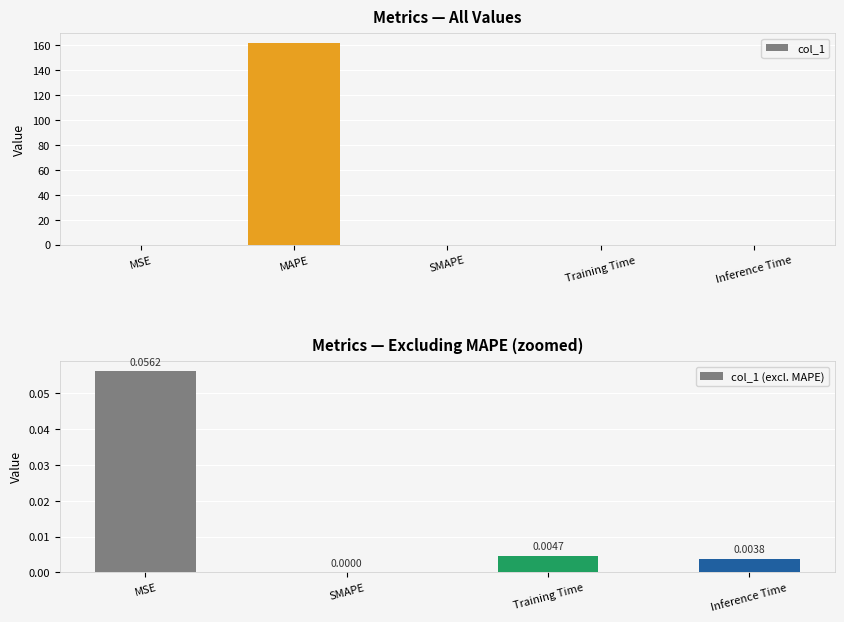

Rank the categories by value from highest to lowest.

MAPE, MSE, Training Time, Inference Time, SMAPE